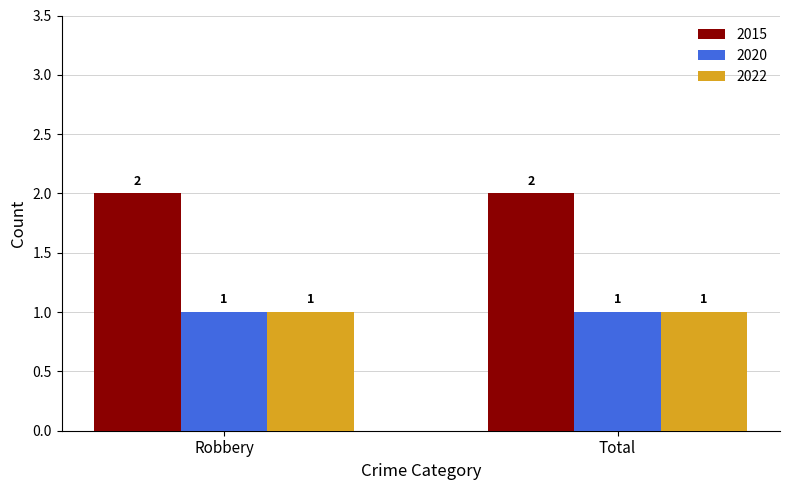

What are all the series names shown in the legend?

2015, 2020, 2022